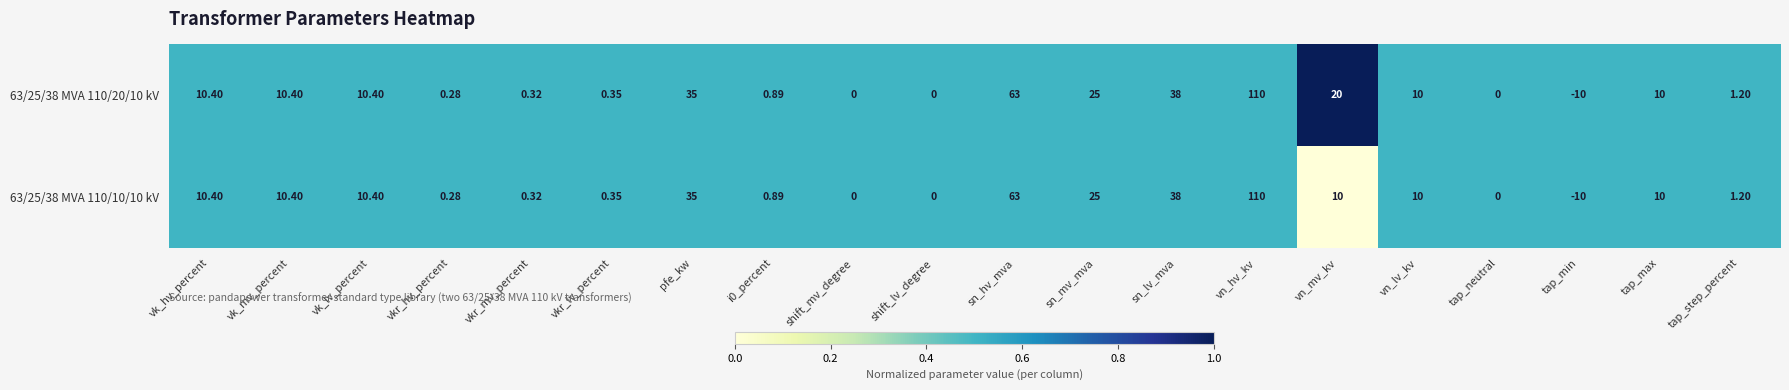

Which series has the largest total across all categories?

63/25/38 MVA 110/20/10 kV